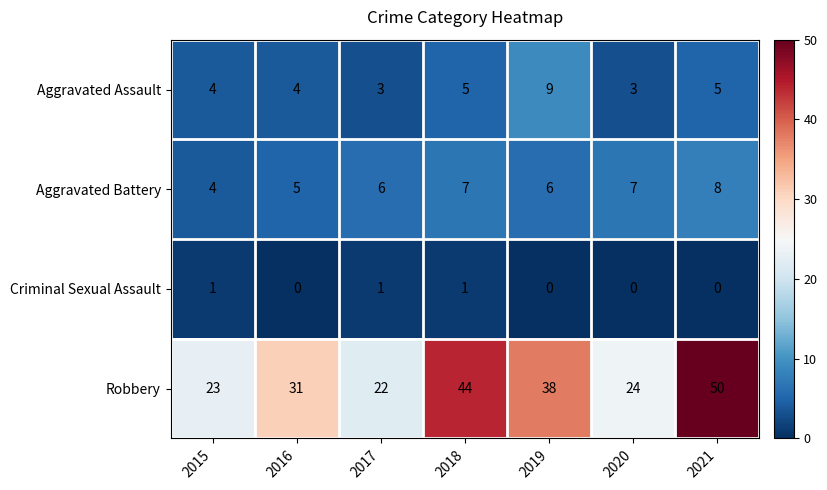

At which category is the sum across all series the highest?

2021